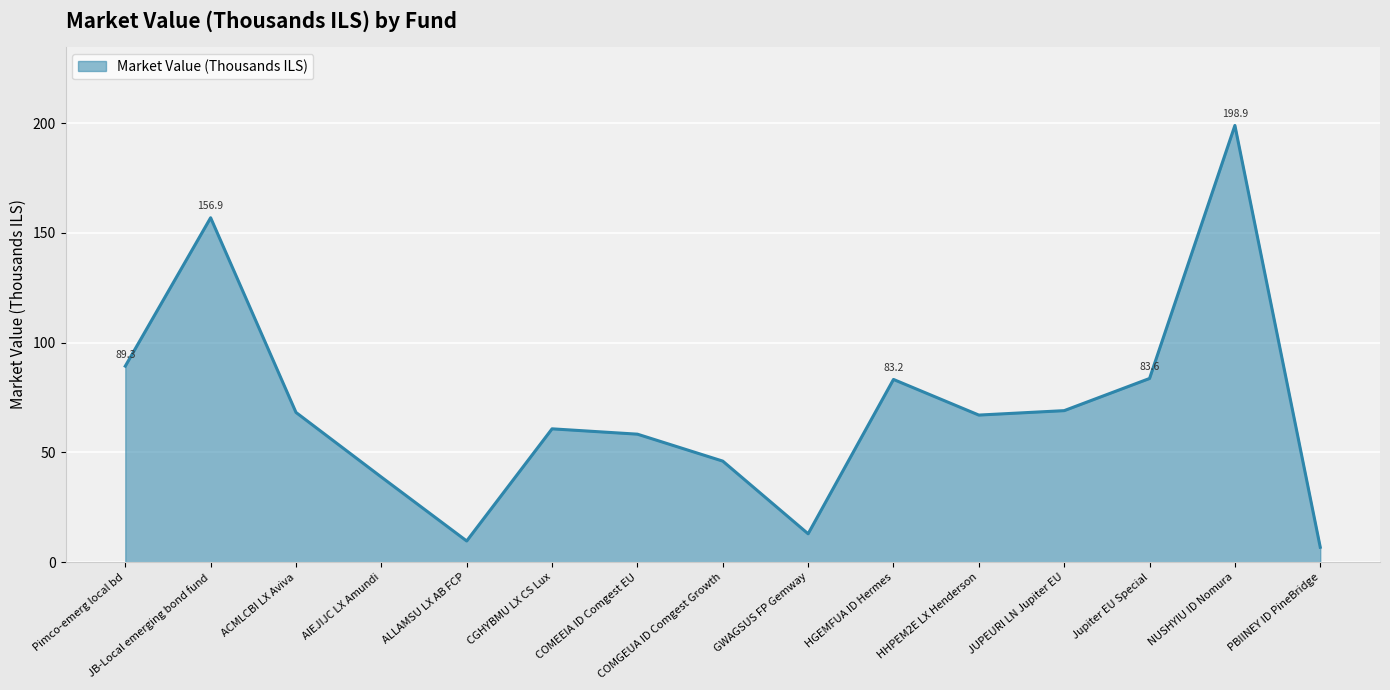

How many interior local valleys (lower than both neighbors) does the data have?

3